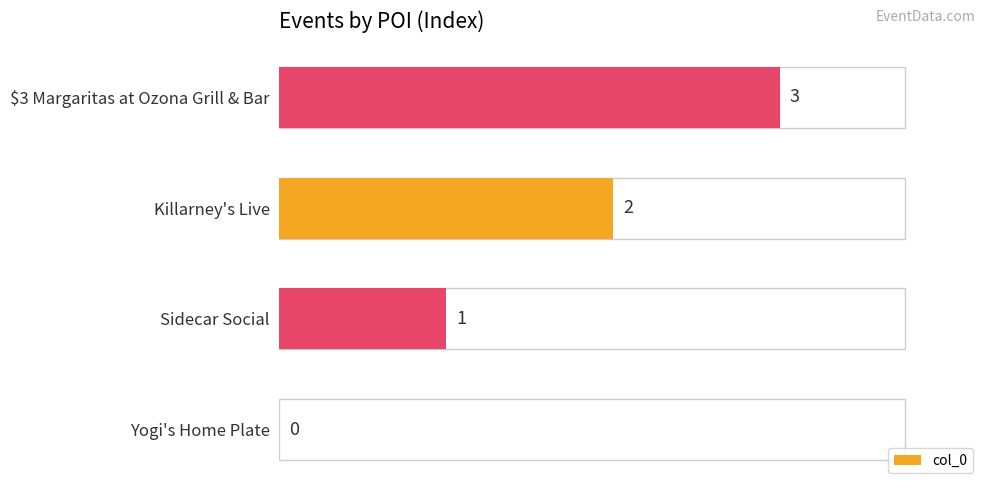

What is the change in value from Yogi's Home Plate to $3 Margaritas at Ozona Grill & Bar?

+3